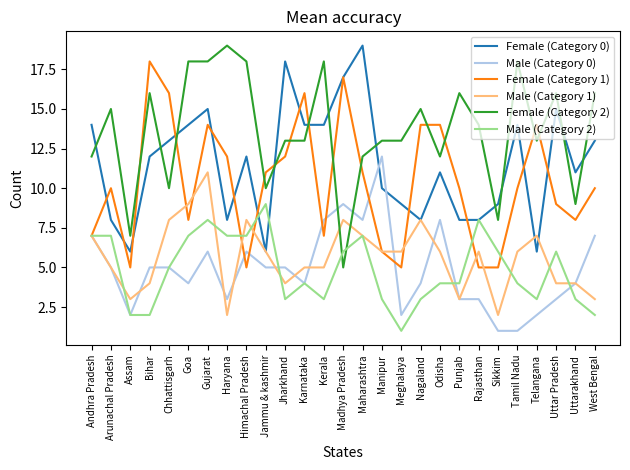

What is the sum of the Male (Category 0) values at Tamil Nadu and Uttar Pradesh?

4